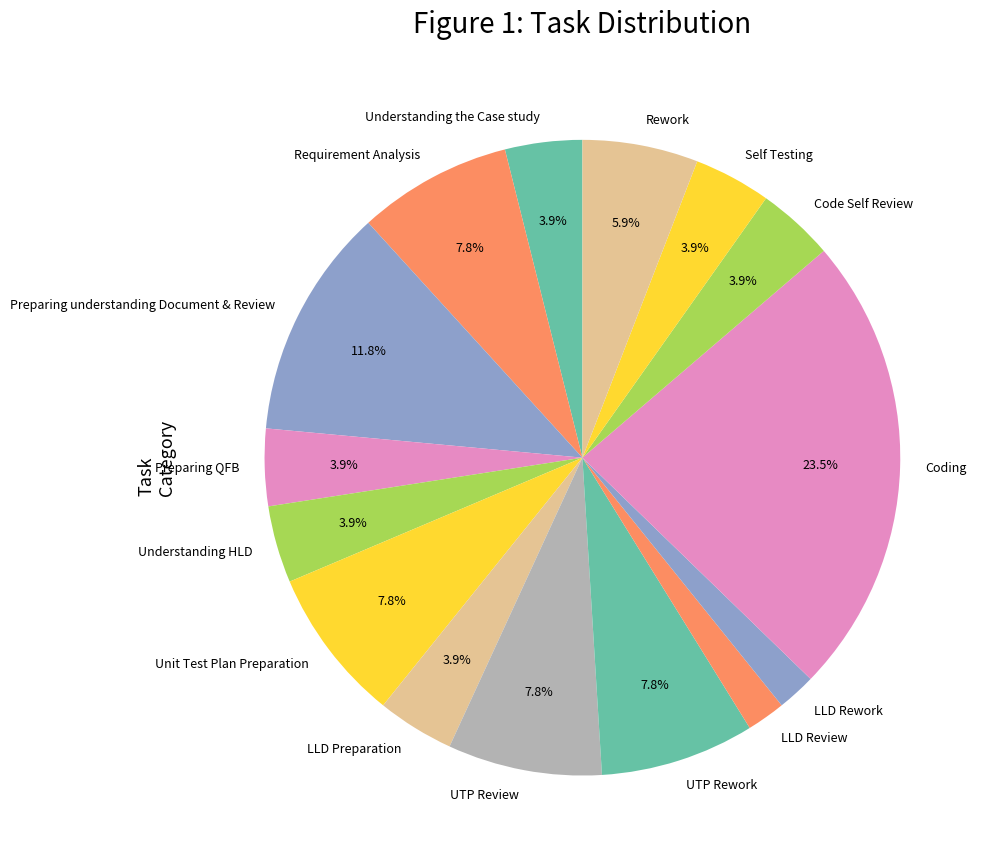

How many slices are in this pie chart?

15